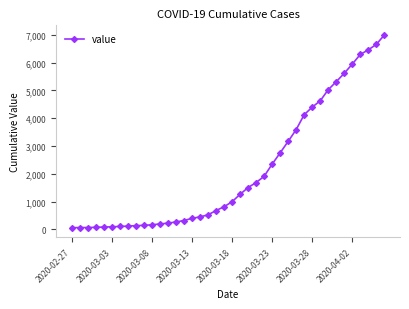

What is the value of the 3rd point from the left?

69